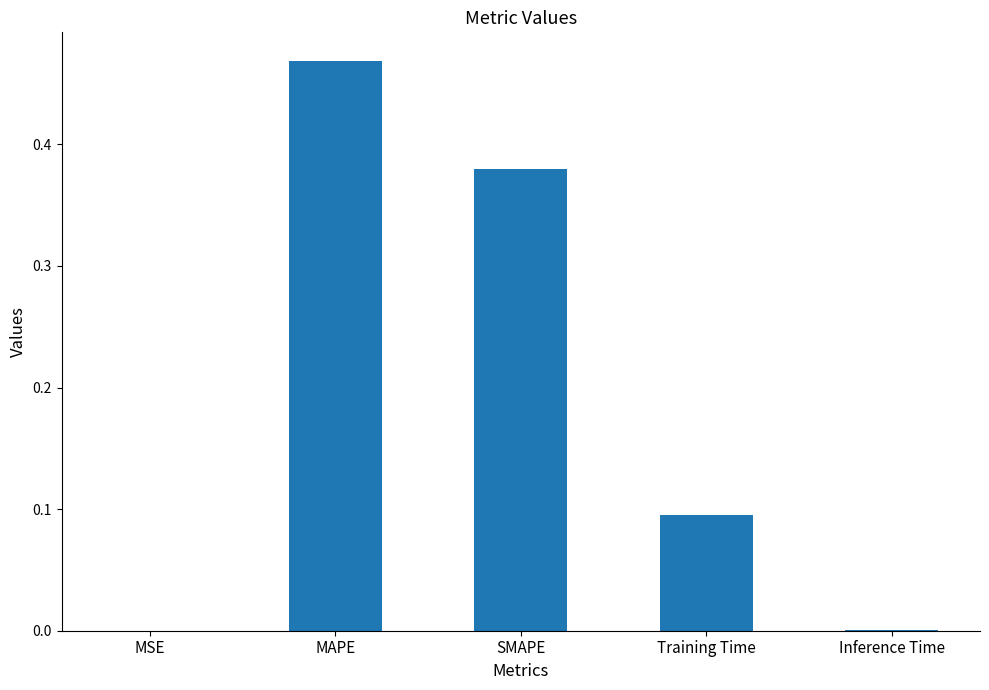

The chart shows a value of 0.0 at Inference Time. True or false?

True